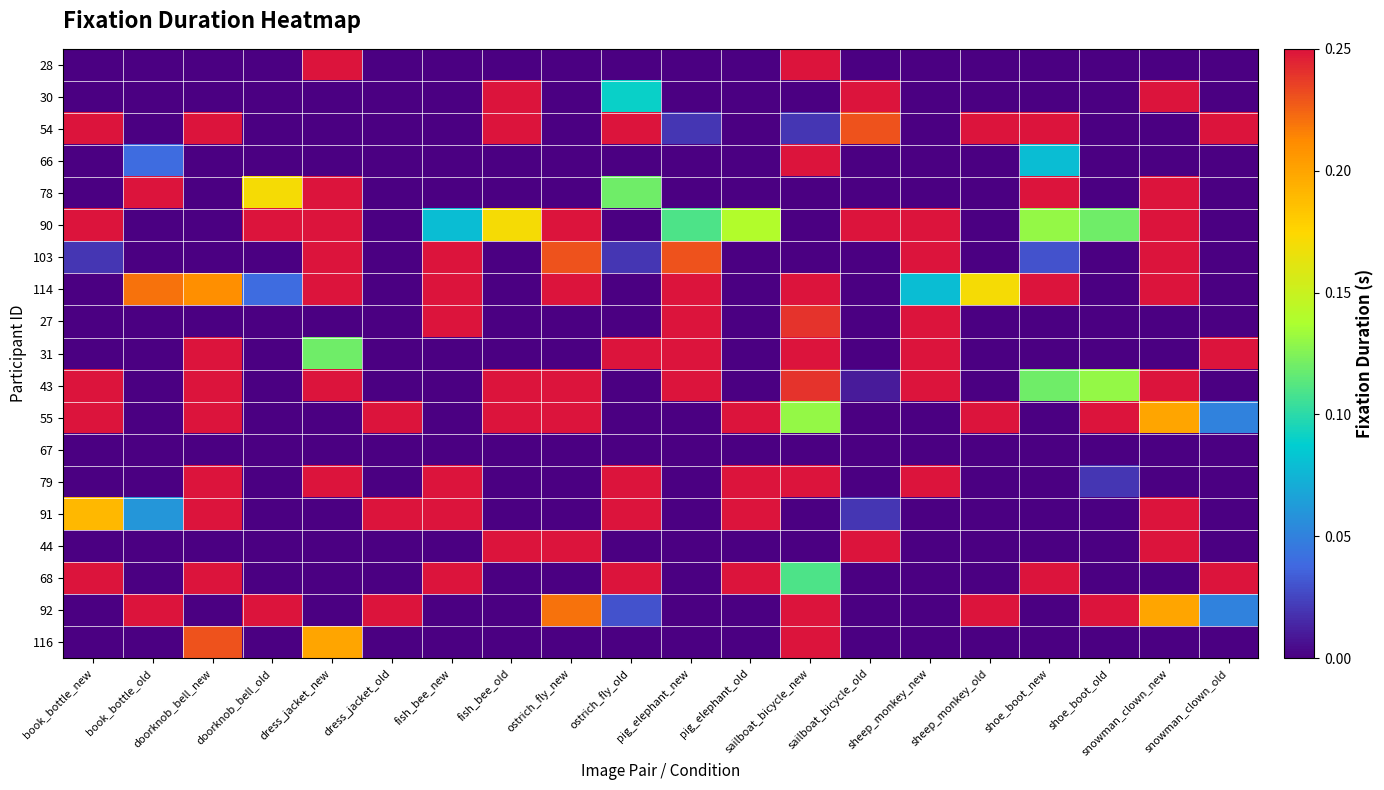

Reading right to left, list all the values displayed in this chart.

28: snowman_clown_old=0.0	snowman_clown_new=0.0	shoe_boot_old=0.0	shoe_boot_new=0.0	sheep_monkey_old=0.0	sheep_monkey_new=0.0	sailboat_bicycle_old=0.0	sailboat_bicycle_new=0.2	pig_elephant_old=0.0	pig_elephant_new=0.0	ostrich_fly_old=0.0	ostrich_fly_new=0.0	fish_bee_old=0.0	fish_bee_new=0.0	dress_jacket_old=0.0	dress_jacket_new=0.2	doorknob_bell_old=0.0	doorknob_bell_new=0.0	book_bottle_old=0.0	book_bottle_new=0.0
30: snowman_clown_old=0.0	snowman_clown_new=0.2	shoe_boot_old=0.0	shoe_boot_new=0.0	sheep_monkey_old=0.0	sheep_monkey_new=0.0	sailboat_bicycle_old=0.2	sailboat_bicycle_new=0.0	pig_elephant_old=0.0	pig_elephant_new=0.0	ostrich_fly_old=0.1	ostrich_fly_new=0.0	fish_bee_old=0.2	fish_bee_new=0.0	dress_jacket_old=0.0	dress_jacket_new=0.0	doorknob_bell_old=0.0	doorknob_bell_new=0.0	book_bottle_old=0.0	book_bottle_new=0.0
54: snowman_clown_old=0.2	snowman_clown_new=0.0	shoe_boot_old=0.0	shoe_boot_new=0.2	sheep_monkey_old=0.2	sheep_monkey_new=0.0	sailboat_bicycle_old=0.2	sailboat_bicycle_new=0.0	pig_elephant_old=0.0	pig_elephant_new=0.0	ostrich_fly_old=0.2	ostrich_fly_new=0.0	fish_bee_old=0.2	fish_bee_new=0.0	dress_jacket_old=0.0	dress_jacket_new=0.0	doorknob_bell_old=0.0	doorknob_bell_new=0.2	book_bottle_old=0.0	book_bottle_new=0.2
66: snowman_clown_old=0.0	snowman_clown_new=0.0	shoe_boot_old=0.0	shoe_boot_new=0.1	sheep_monkey_old=0.0	sheep_monkey_new=0.0	sailboat_bicycle_old=0.0	sailboat_bicycle_new=0.2	pig_elephant_old=0.0	pig_elephant_new=0.0	ostrich_fly_old=0.0	ostrich_fly_new=0.0	fish_bee_old=0.0	fish_bee_new=0.0	dress_jacket_old=0.0	dress_jacket_new=0.0	doorknob_bell_old=0.0	doorknob_bell_new=0.0	book_bottle_old=0.0	book_bottle_new=0.0
78: snowman_clown_old=0.0	snowman_clown_new=0.2	shoe_boot_old=0.0	shoe_boot_new=0.2	sheep_monkey_old=0.0	sheep_monkey_new=0.0	sailboat_bicycle_old=0.0	sailboat_bicycle_new=0.0	pig_elephant_old=0.0	pig_elephant_new=0.0	ostrich_fly_old=0.1	ostrich_fly_new=0.0	fish_bee_old=0.0	fish_bee_new=0.0	dress_jacket_old=0.0	dress_jacket_new=0.2	doorknob_bell_old=0.2	doorknob_bell_new=0.0	book_bottle_old=0.2	book_bottle_new=0.0
90: snowman_clown_old=0.0	snowman_clown_new=0.2	shoe_boot_old=0.1	shoe_boot_new=0.1	sheep_monkey_old=0.0	sheep_monkey_new=0.2	sailboat_bicycle_old=0.2	sailboat_bicycle_new=0.0	pig_elephant_old=0.1	pig_elephant_new=0.1	ostrich_fly_old=0.0	ostrich_fly_new=0.2	fish_bee_old=0.2	fish_bee_new=0.1	dress_jacket_old=0.0	dress_jacket_new=0.2	doorknob_bell_old=0.2	doorknob_bell_new=0.0	book_bottle_old=0.0	book_bottle_new=0.2
103: snowman_clown_old=0.0	snowman_clown_new=0.2	shoe_boot_old=0.0	shoe_boot_new=0.0	sheep_monkey_old=0.0	sheep_monkey_new=0.2	sailboat_bicycle_old=0.0	sailboat_bicycle_new=0.0	pig_elephant_old=0.0	pig_elephant_new=0.2	ostrich_fly_old=0.0	ostrich_fly_new=0.2	fish_bee_old=0.0	fish_bee_new=0.2	dress_jacket_old=0.0	dress_jacket_new=0.2	doorknob_bell_old=0.0	doorknob_bell_new=0.0	book_bottle_old=0.0	book_bottle_new=0.0
114: snowman_clown_old=0.0	snowman_clown_new=0.2	shoe_boot_old=0.0	shoe_boot_new=0.2	sheep_monkey_old=0.2	sheep_monkey_new=0.1	sailboat_bicycle_old=0.0	sailboat_bicycle_new=0.2	pig_elephant_old=0.0	pig_elephant_new=0.2	ostrich_fly_old=0.0	ostrich_fly_new=0.2	fish_bee_old=0.0	fish_bee_new=0.2	dress_jacket_old=0.0	dress_jacket_new=0.2	doorknob_bell_old=0.0	doorknob_bell_new=0.2	book_bottle_old=0.2	book_bottle_new=0.0
27: snowman_clown_old=0.0	snowman_clown_new=0.0	shoe_boot_old=0.0	shoe_boot_new=0.0	sheep_monkey_old=0.0	sheep_monkey_new=0.2	sailboat_bicycle_old=0.0	sailboat_bicycle_new=0.2	pig_elephant_old=0.0	pig_elephant_new=0.2	ostrich_fly_old=0.0	ostrich_fly_new=0.0	fish_bee_old=0.0	fish_bee_new=0.2	dress_jacket_old=0.0	dress_jacket_new=0.0	doorknob_bell_old=0.0	doorknob_bell_new=0.0	book_bottle_old=0.0	book_bottle_new=0.0
31: snowman_clown_old=0.2	snowman_clown_new=0.0	shoe_boot_old=0.0	shoe_boot_new=0.0	sheep_monkey_old=0.0	sheep_monkey_new=0.2	sailboat_bicycle_old=0.0	sailboat_bicycle_new=0.2	pig_elephant_old=0.0	pig_elephant_new=0.2	ostrich_fly_old=0.2	ostrich_fly_new=0.0	fish_bee_old=0.0	fish_bee_new=0.0	dress_jacket_old=0.0	dress_jacket_new=0.1	doorknob_bell_old=0.0	doorknob_bell_new=0.2	book_bottle_old=0.0	book_bottle_new=0.0
43: snowman_clown_old=0.0	snowman_clown_new=0.2	shoe_boot_old=0.1	shoe_boot_new=0.1	sheep_monkey_old=0.0	sheep_monkey_new=0.2	sailboat_bicycle_old=0.0	sailboat_bicycle_new=0.2	pig_elephant_old=0.0	pig_elephant_new=0.2	ostrich_fly_old=0.0	ostrich_fly_new=0.2	fish_bee_old=0.2	fish_bee_new=0.0	dress_jacket_old=0.0	dress_jacket_new=0.2	doorknob_bell_old=0.0	doorknob_bell_new=0.2	book_bottle_old=0.0	book_bottle_new=0.2
55: snowman_clown_old=0.1	snowman_clown_new=0.2	shoe_boot_old=0.2	shoe_boot_new=0.0	sheep_monkey_old=0.2	sheep_monkey_new=0.0	sailboat_bicycle_old=0.0	sailboat_bicycle_new=0.1	pig_elephant_old=0.2	pig_elephant_new=0.0	ostrich_fly_old=0.0	ostrich_fly_new=0.2	fish_bee_old=0.2	fish_bee_new=0.0	dress_jacket_old=0.2	dress_jacket_new=0.0	doorknob_bell_old=0.0	doorknob_bell_new=0.2	book_bottle_old=0.0	book_bottle_new=0.2
67: snowman_clown_old=0.0	snowman_clown_new=0.0	shoe_boot_old=0.0	shoe_boot_new=0.0	sheep_monkey_old=0.0	sheep_monkey_new=0.0	sailboat_bicycle_old=0.0	sailboat_bicycle_new=0.0	pig_elephant_old=0.0	pig_elephant_new=0.0	ostrich_fly_old=0.0	ostrich_fly_new=0.0	fish_bee_old=0.0	fish_bee_new=0.0	dress_jacket_old=0.0	dress_jacket_new=0.0	doorknob_bell_old=0.0	doorknob_bell_new=0.0	book_bottle_old=0.0	book_bottle_new=0.0
79: snowman_clown_old=0.0	snowman_clown_new=0.0	shoe_boot_old=0.0	shoe_boot_new=0.0	sheep_monkey_old=0.0	sheep_monkey_new=0.2	sailboat_bicycle_old=0.0	sailboat_bicycle_new=0.2	pig_elephant_old=0.2	pig_elephant_new=0.0	ostrich_fly_old=0.2	ostrich_fly_new=0.0	fish_bee_old=0.0	fish_bee_new=0.2	dress_jacket_old=0.0	dress_jacket_new=0.2	doorknob_bell_old=0.0	doorknob_bell_new=0.2	book_bottle_old=0.0	book_bottle_new=0.0
91: snowman_clown_old=0.0	snowman_clown_new=0.2	shoe_boot_old=0.0	shoe_boot_new=0.0	sheep_monkey_old=0.0	sheep_monkey_new=0.0	sailboat_bicycle_old=0.0	sailboat_bicycle_new=0.0	pig_elephant_old=0.2	pig_elephant_new=0.0	ostrich_fly_old=0.2	ostrich_fly_new=0.0	fish_bee_old=0.0	fish_bee_new=0.2	dress_jacket_old=0.2	dress_jacket_new=0.0	doorknob_bell_old=0.0	doorknob_bell_new=0.2	book_bottle_old=0.1	book_bottle_new=0.2
44: snowman_clown_old=0.0	snowman_clown_new=0.2	shoe_boot_old=0.0	shoe_boot_new=0.0	sheep_monkey_old=0.0	sheep_monkey_new=0.0	sailboat_bicycle_old=0.2	sailboat_bicycle_new=0.0	pig_elephant_old=0.0	pig_elephant_new=0.0	ostrich_fly_old=0.0	ostrich_fly_new=0.2	fish_bee_old=0.2	fish_bee_new=0.0	dress_jacket_old=0.0	dress_jacket_new=0.0	doorknob_bell_old=0.0	doorknob_bell_new=0.0	book_bottle_old=0.0	book_bottle_new=0.0
68: snowman_clown_old=0.2	snowman_clown_new=0.0	shoe_boot_old=0.0	shoe_boot_new=0.2	sheep_monkey_old=0.0	sheep_monkey_new=0.0	sailboat_bicycle_old=0.0	sailboat_bicycle_new=0.1	pig_elephant_old=0.2	pig_elephant_new=0.0	ostrich_fly_old=0.2	ostrich_fly_new=0.0	fish_bee_old=0.0	fish_bee_new=0.2	dress_jacket_old=0.0	dress_jacket_new=0.0	doorknob_bell_old=0.0	doorknob_bell_new=0.2	book_bottle_old=0.0	book_bottle_new=0.2
92: snowman_clown_old=0.1	snowman_clown_new=0.2	shoe_boot_old=0.2	shoe_boot_new=0.0	sheep_monkey_old=0.2	sheep_monkey_new=0.0	sailboat_bicycle_old=0.0	sailboat_bicycle_new=0.2	pig_elephant_old=0.0	pig_elephant_new=0.0	ostrich_fly_old=0.0	ostrich_fly_new=0.2	fish_bee_old=0.0	fish_bee_new=0.0	dress_jacket_old=0.2	dress_jacket_new=0.0	doorknob_bell_old=0.2	doorknob_bell_new=0.0	book_bottle_old=0.2	book_bottle_new=0.0
116: snowman_clown_old=0.0	snowman_clown_new=0.0	shoe_boot_old=0.0	shoe_boot_new=0.0	sheep_monkey_old=0.0	sheep_monkey_new=0.0	sailboat_bicycle_old=0.0	sailboat_bicycle_new=0.2	pig_elephant_old=0.0	pig_elephant_new=0.0	ostrich_fly_old=0.0	ostrich_fly_new=0.0	fish_bee_old=0.0	fish_bee_new=0.0	dress_jacket_old=0.0	dress_jacket_new=0.2	doorknob_bell_old=0.0	doorknob_bell_new=0.2	book_bottle_old=0.0	book_bottle_new=0.0